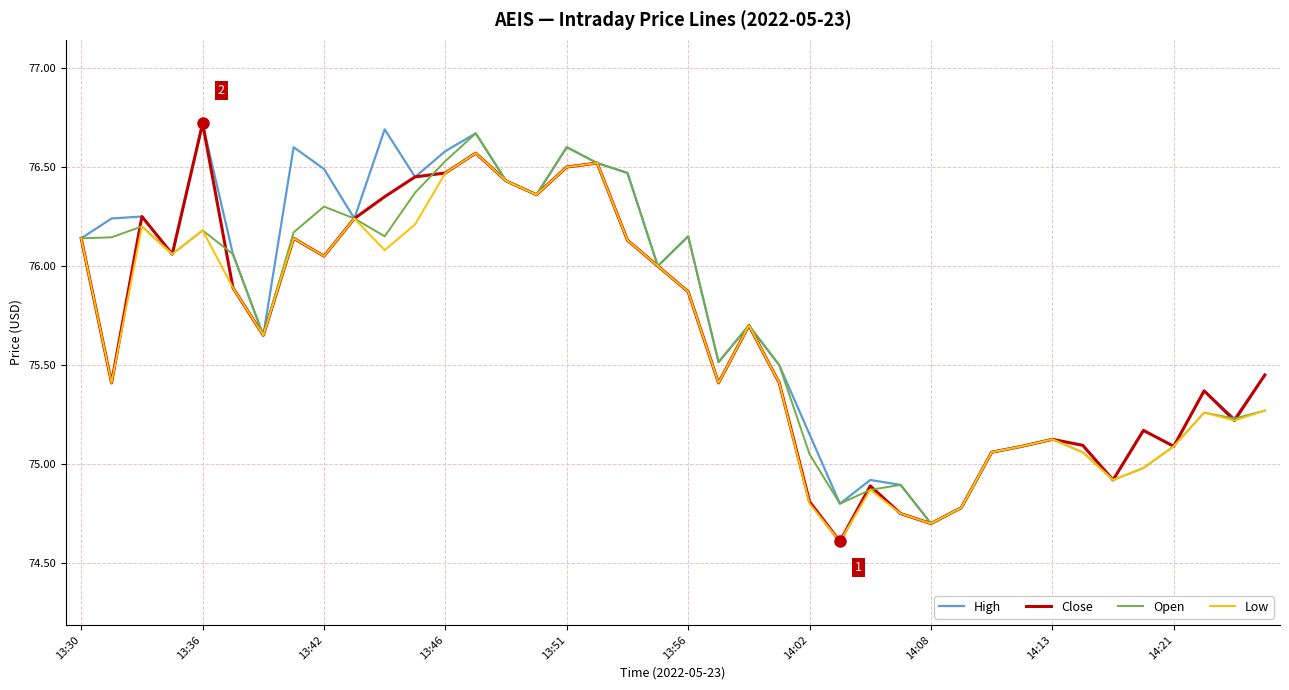

What are all the series names shown in the legend?

High, Close, Open, Low